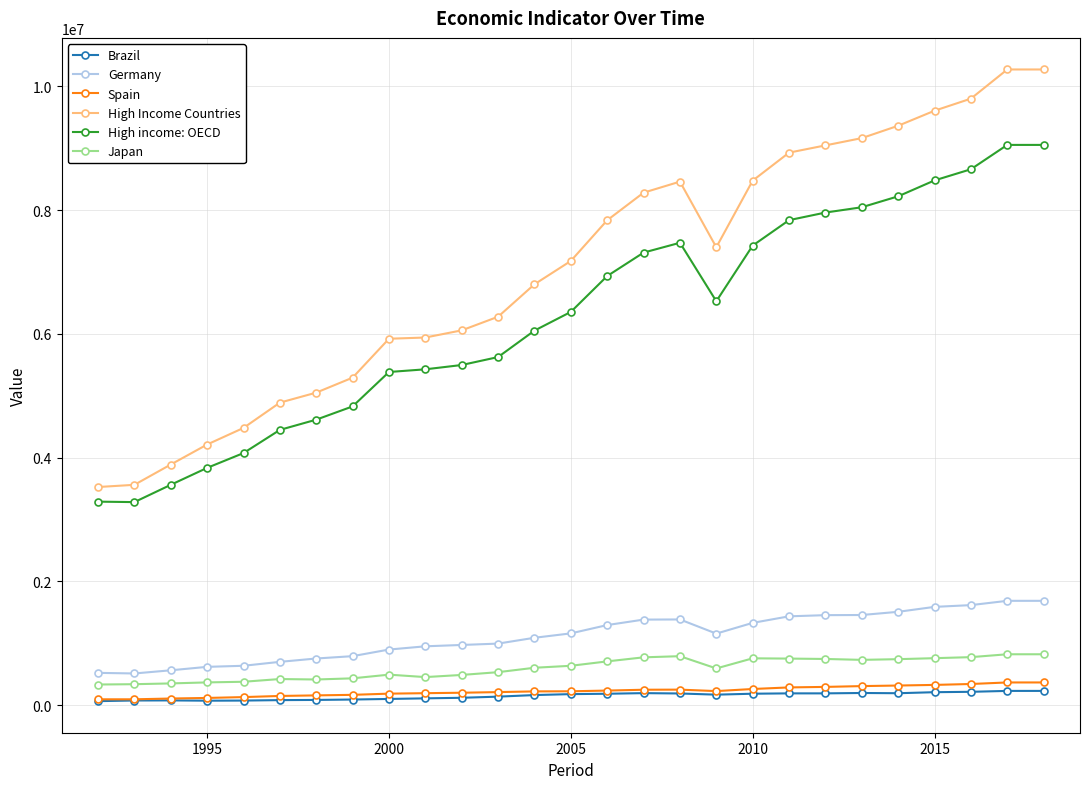

True or false: Japan has more than 1 interior local peaks.

True